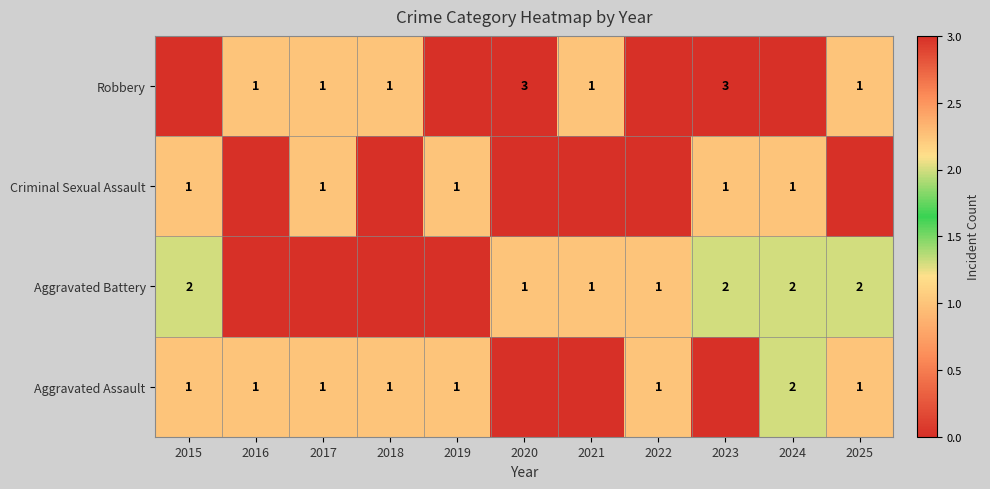

At which category is the sum across all series the highest?

2023